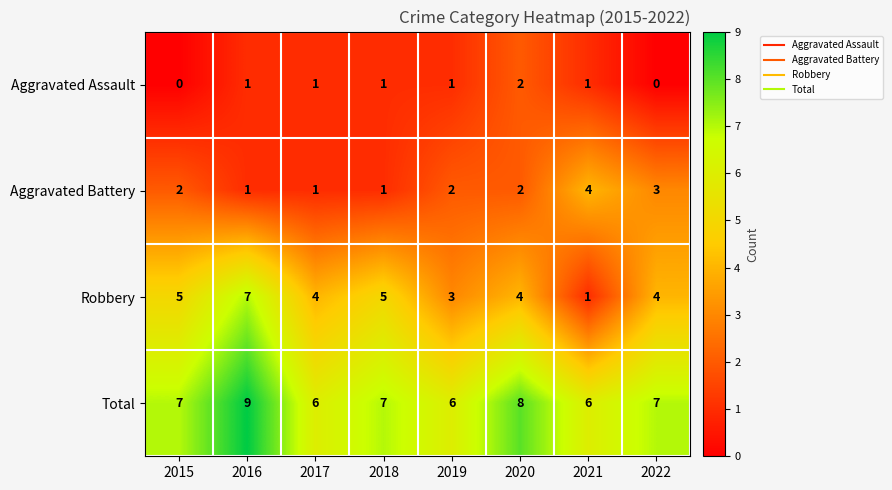

How many Total values are between 6 and 8?

7